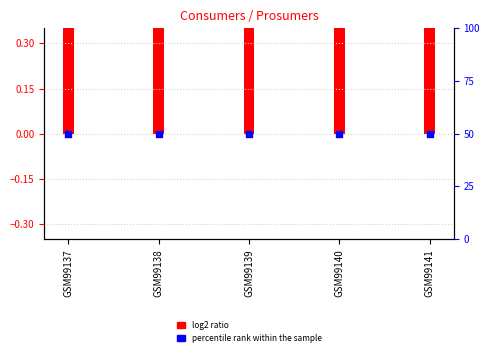

Is the value of log2 ratio at GSM99137 greater than the value of percentile rank within the sample at GSM99140?

No